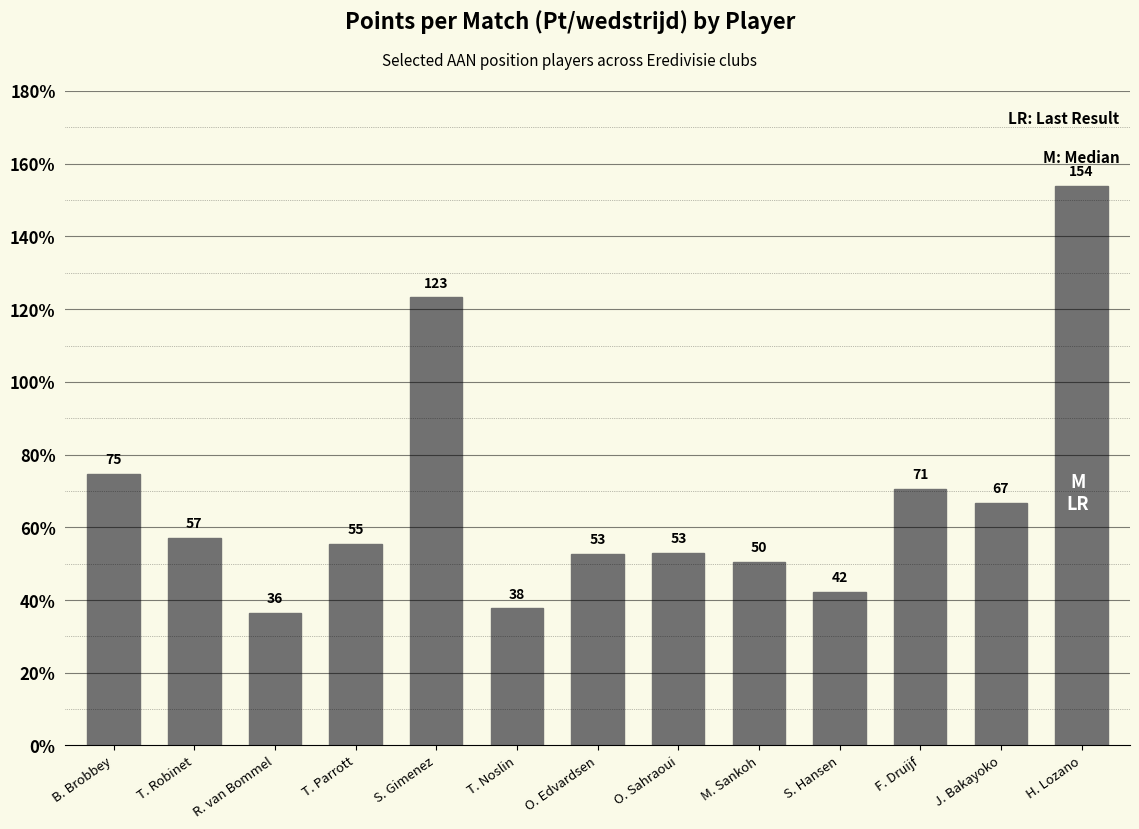

Is it true that the value at S. Gimenez is 123.2?

True